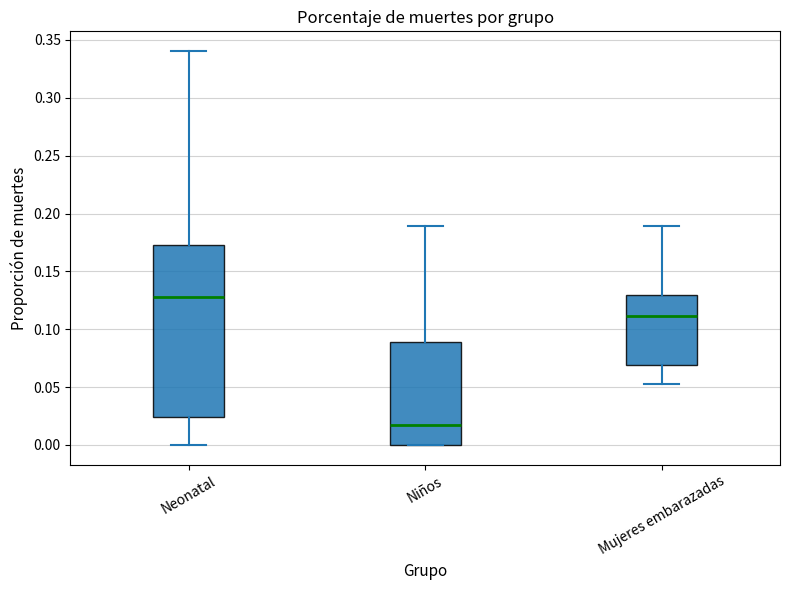

Reading left to right, read every box against the y-axis: the position of its median line, the range the box covers, and the ends of its whiskers. The values are not printed on the chart, so give them approximately, as read against the axis.

Neonatal: median 0.130, box 0.025 to 0.175, whiskers 0.000 to 0.340
Niños: median 0.015, box 0.000 to 0.090, whiskers 0.000 to 0.190
Mujeres embarazadas: median 0.110, box 0.070 to 0.130, whiskers 0.050 to 0.190